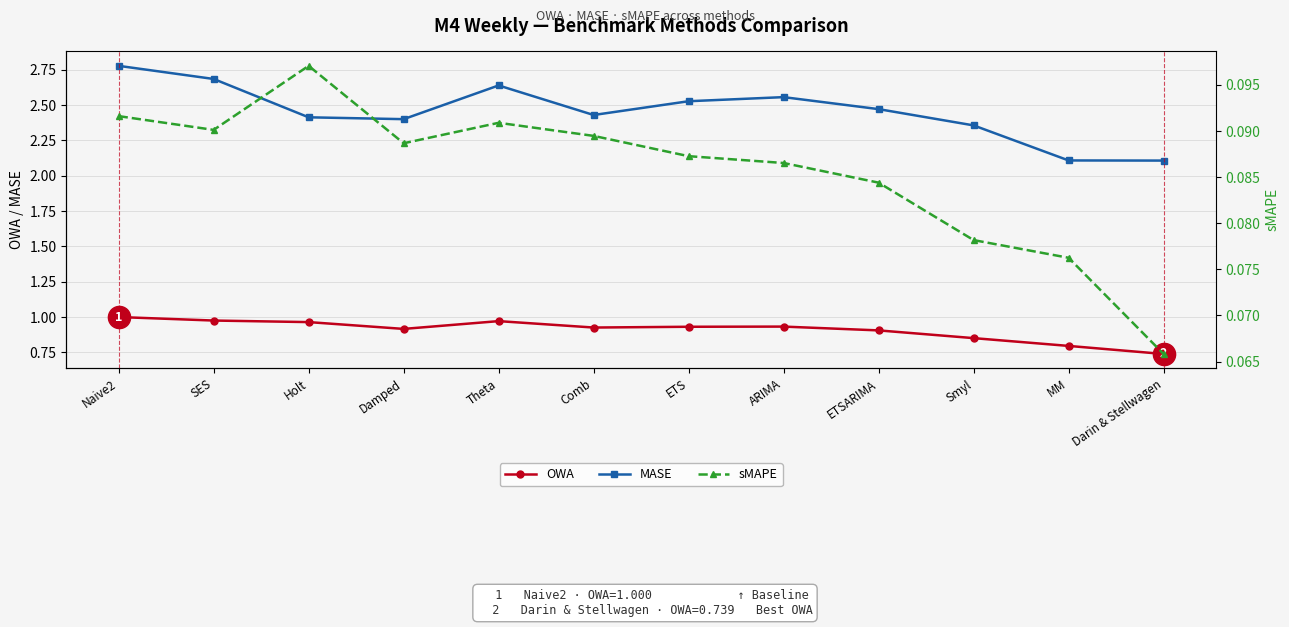

Which has a higher value, ETSARIMA or SES?

SES